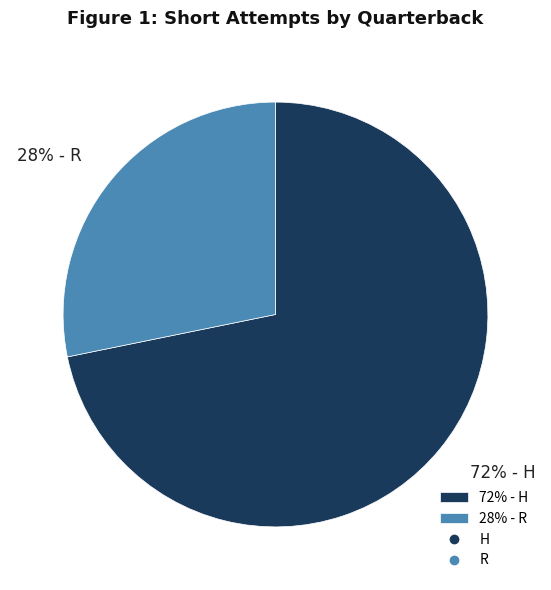

To the nearest percent, what is the difference between the 72% - H and 28% - R slice percentages?

44%